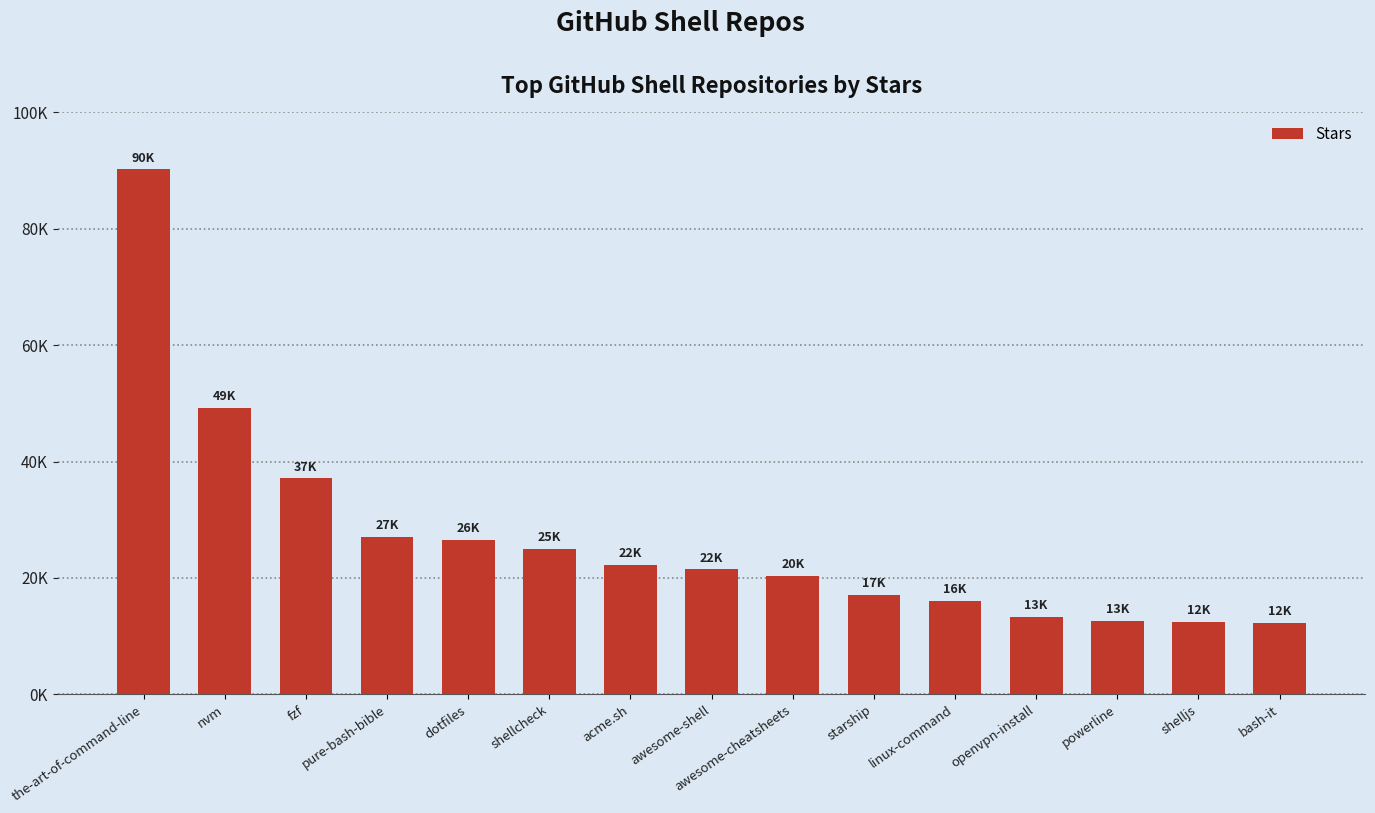

What is the label of the 4th bar from the right?

openvpn-install